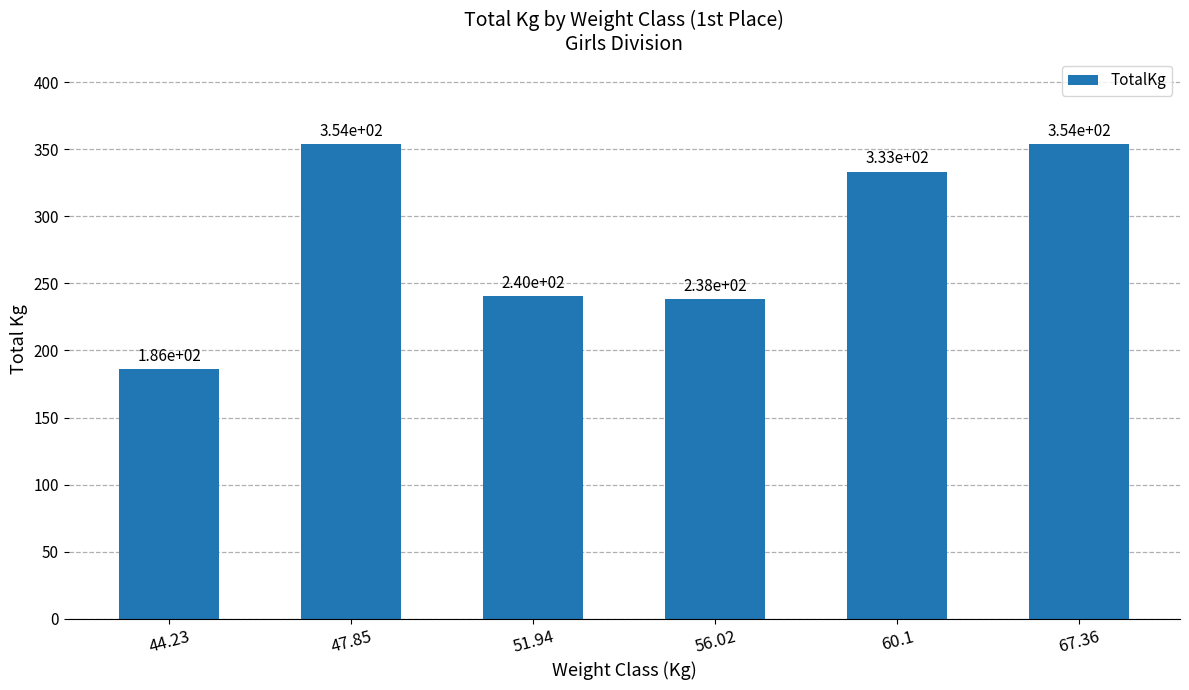

Is it true that the value at 51.94 is 313.7?

False